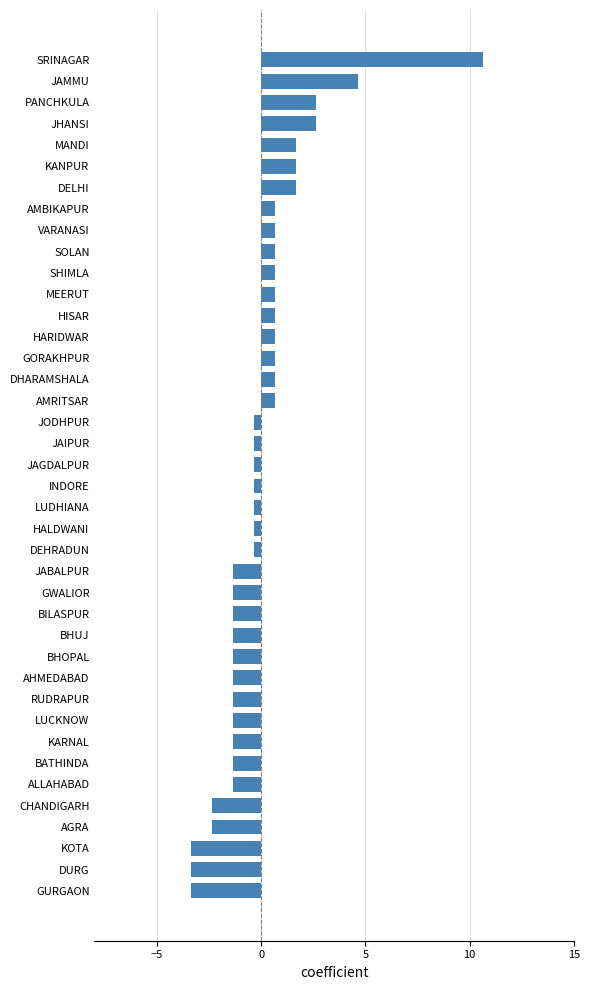

The value at AGRA is -1.0. True or false?

False